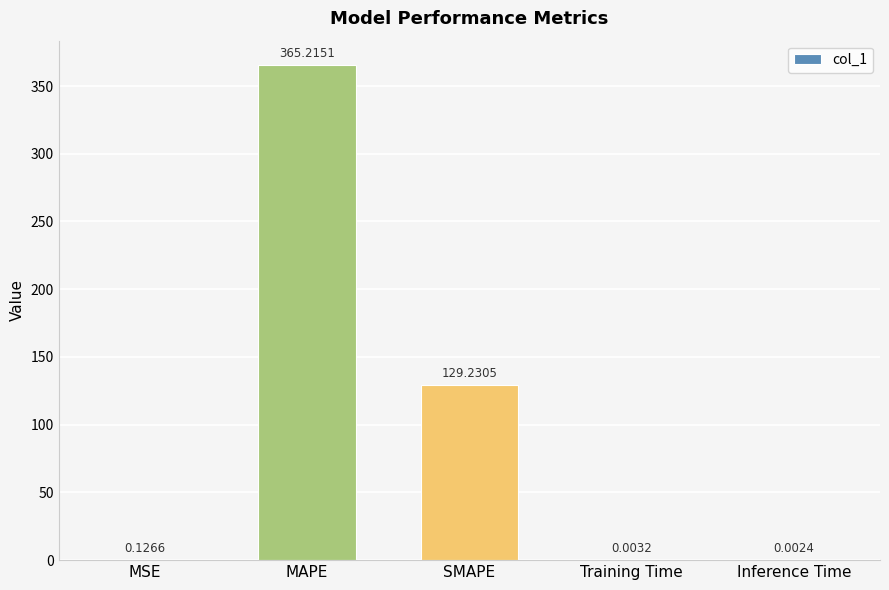

Are the bars horizontal?

No